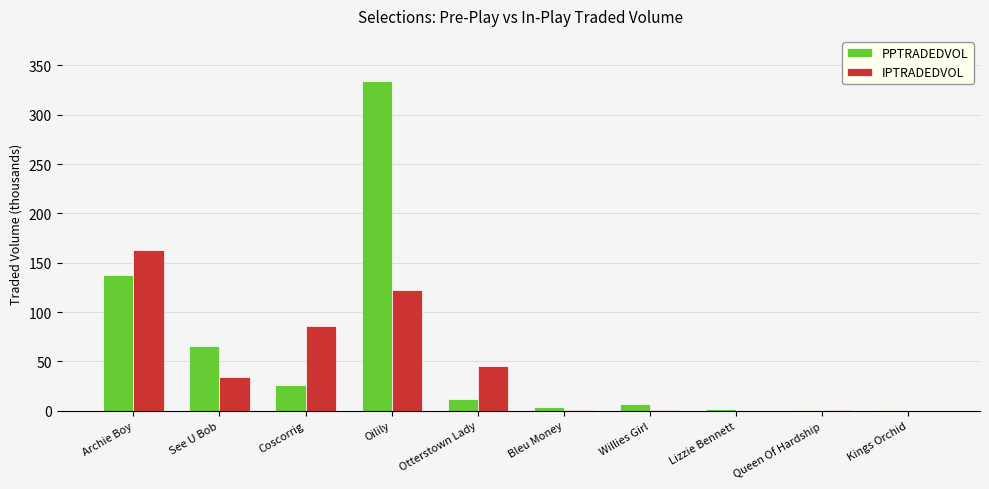

Which series changed the most between Coscorrig and Oilily?

PPTRADEDVOL